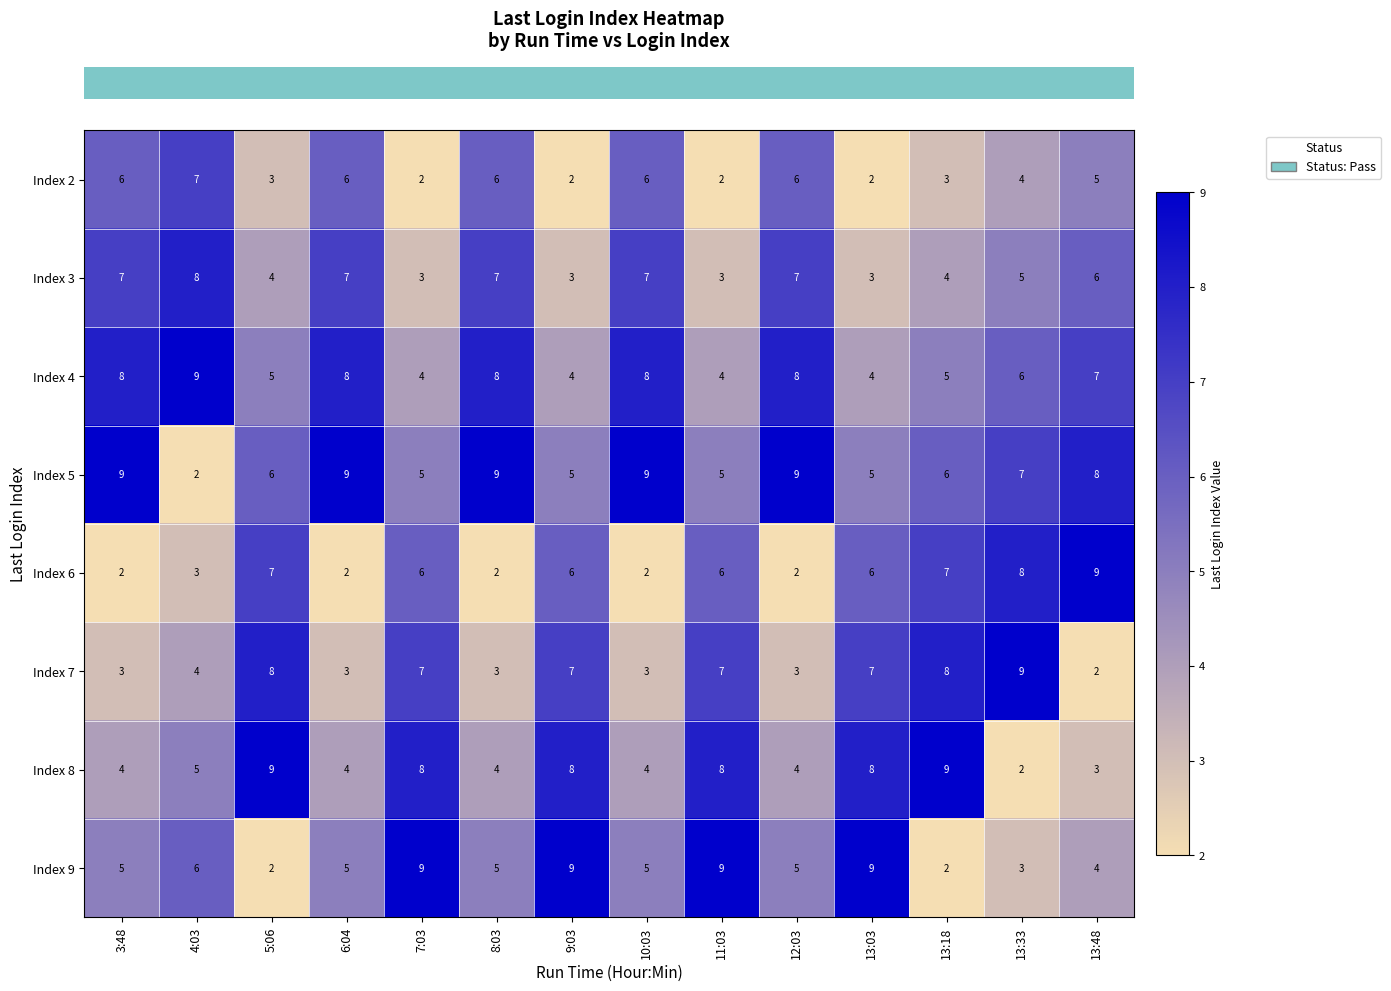

What is the highest value of the Index 4 series?

9